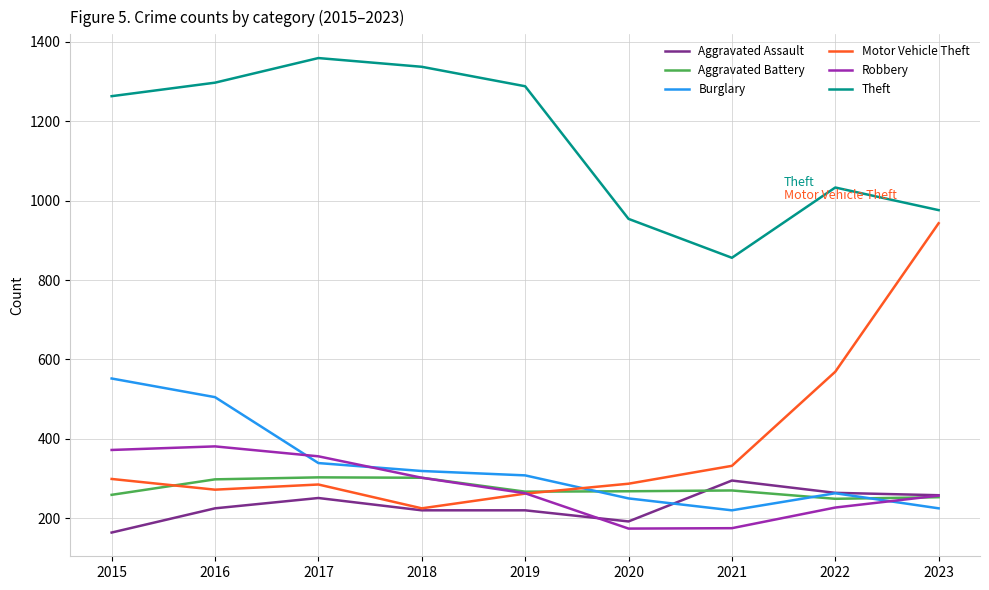

Is it true that Burglary equals 404 at 2023?

False